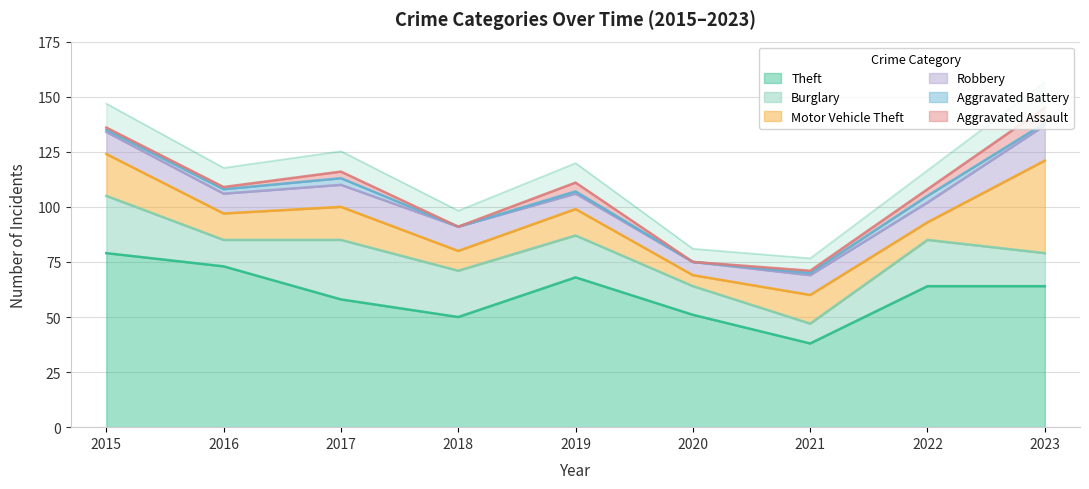

True or false: Aggravated Battery and Motor Vehicle Theft intersect in this chart.

False